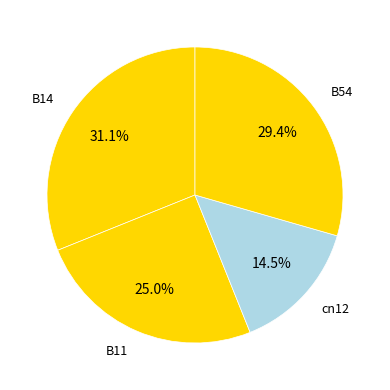

True or false: B54 accounts for 44% of the total.

False